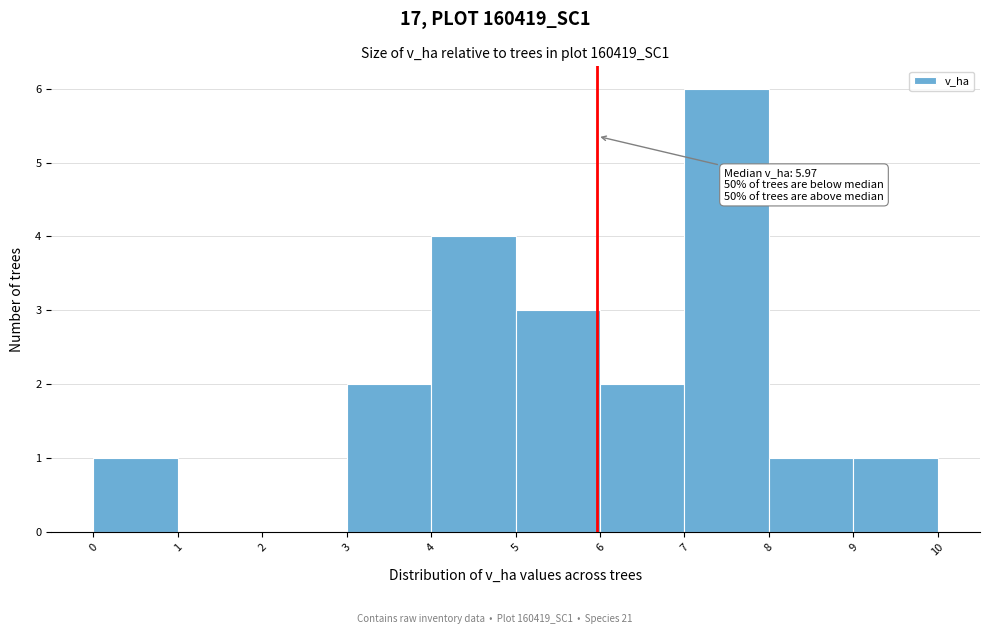

Which range on the x-axis has the tallest bar?

7 to 8